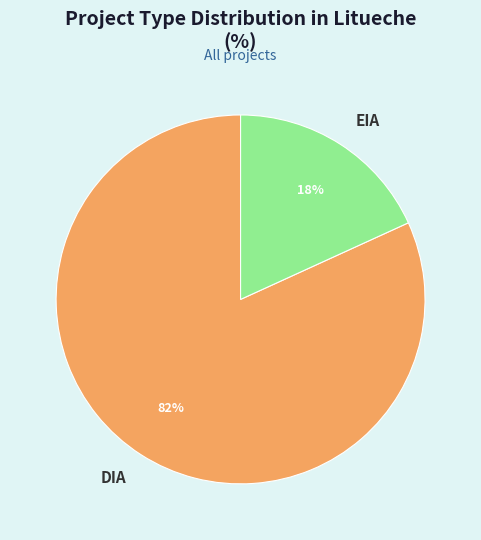

Which slice is the largest?

DIA